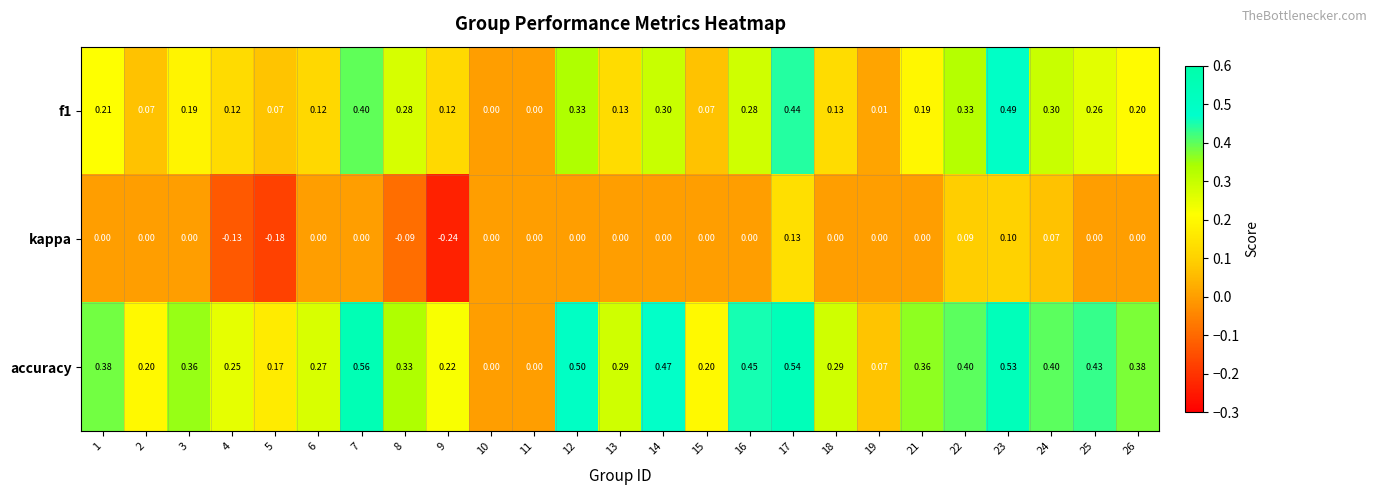

Between 9 and 19, which series saw the biggest shift?

kappa